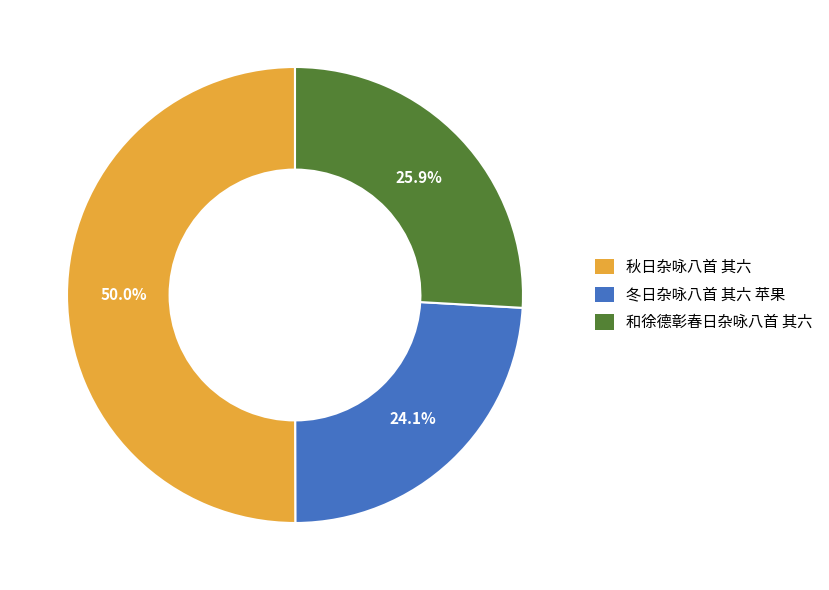

Which category has the smallest portion of the pie?

冬日杂咏八首 其六 苹果